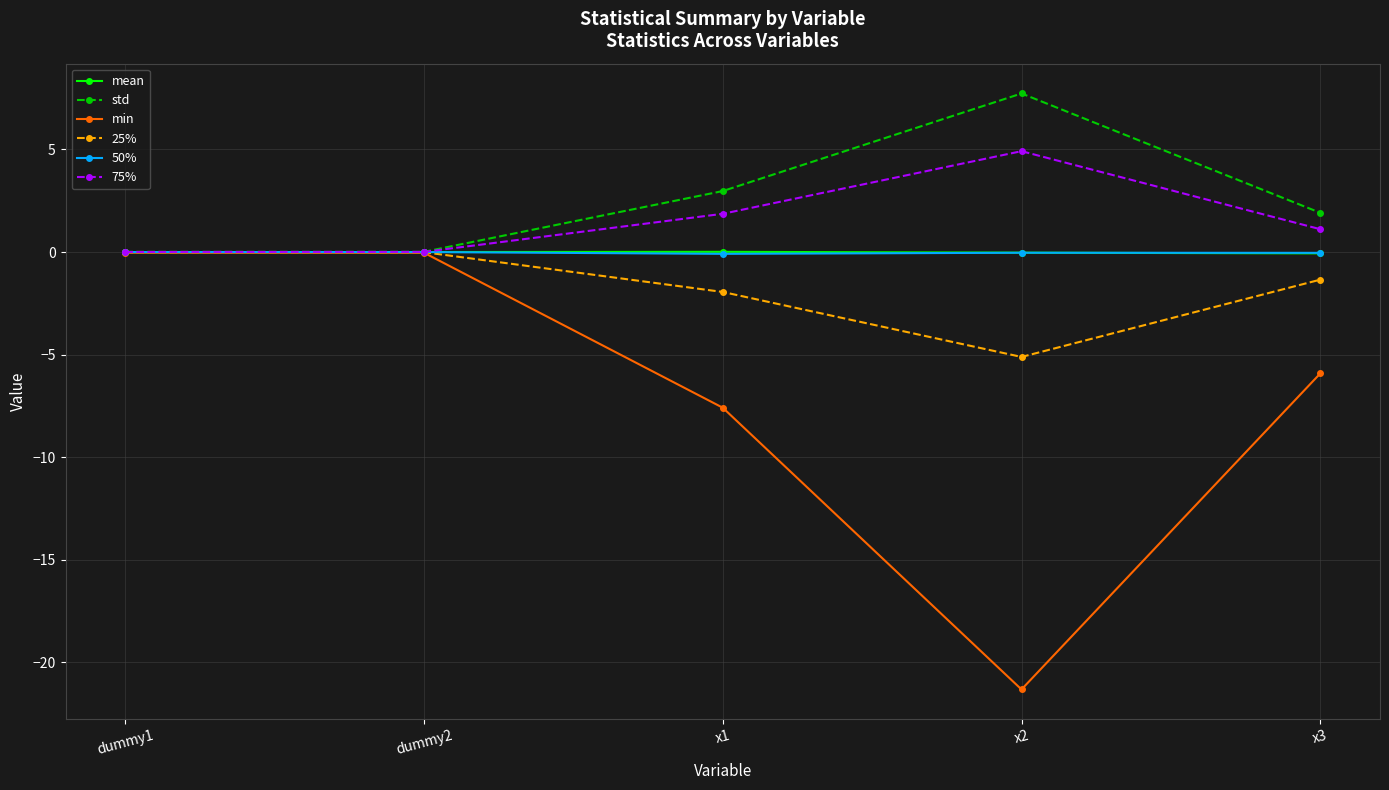

True or false: 25% has more than 2 interior local peaks.

False